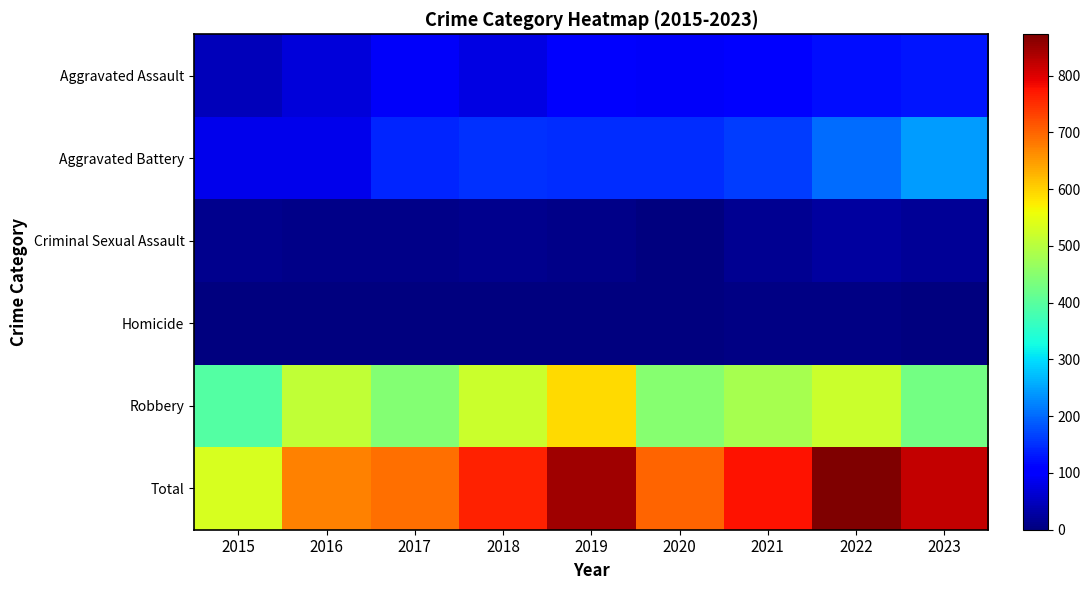

Reading left to right, what are all the values shown in this chart?

Aggravated Assault: 2015=46	2016=71	2017=95	2018=77	2019=98	2020=94	2021=110	2022=121	2023=127
Aggravated Battery: 2015=82	2016=82	2017=142	2018=152	2019=148	2020=150	2021=163	2022=202	2023=243
Criminal Sexual Assault: 2015=12	2016=8	2017=8	2018=11	2019=8	2020=3	2021=14	2022=24	2023=20
Homicide: 2015=0	2016=1	2017=1	2018=1	2019=2	2020=3	2021=4	2022=5	2023=2
Robbery: 2015=395	2016=510	2017=446	2018=520	2019=591	2020=450	2021=484	2022=521	2023=429
Total: 2015=535	2016=672	2017=692	2018=761	2019=847	2020=700	2021=775	2022=873	2023=821